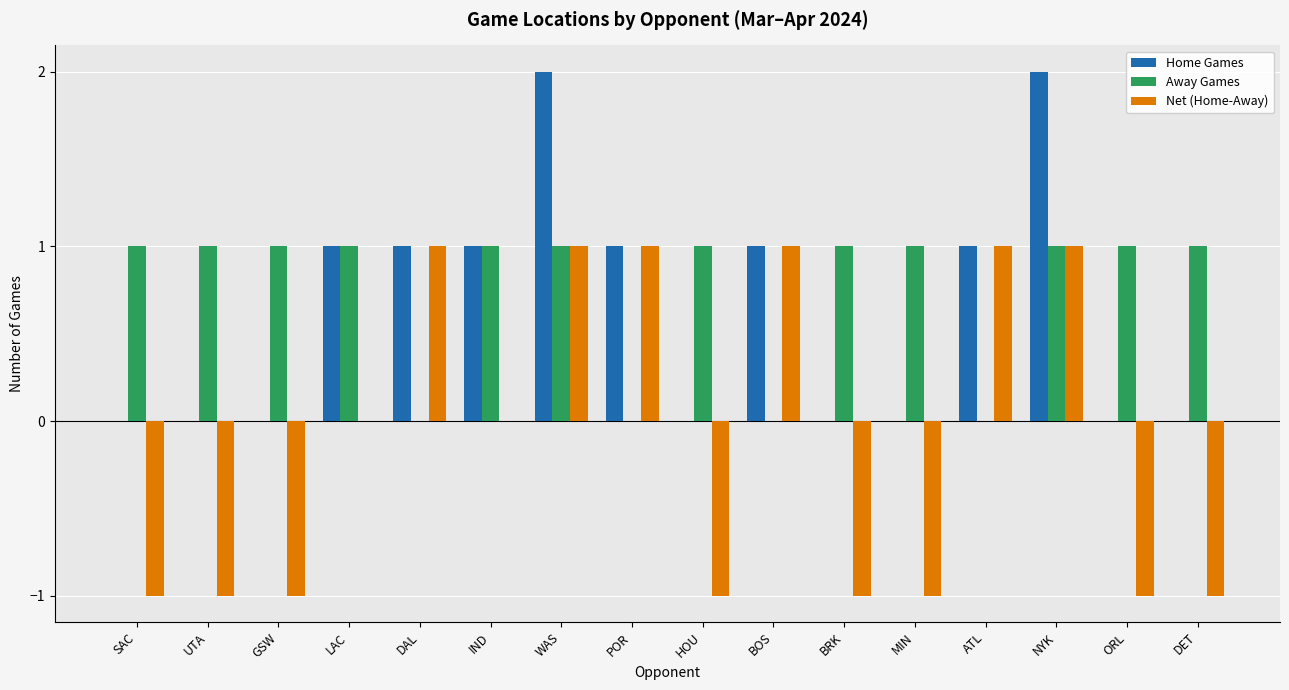

Reading left to right, extract all data points from this chart.

Home Games: SAC=0	UTA=0	GSW=0	LAC=1	DAL=1	IND=1	WAS=2	POR=1	HOU=0	BOS=1	BRK=0	MIN=0	ATL=1	NYK=2	ORL=0	DET=0
Away Games: SAC=1	UTA=1	GSW=1	LAC=1	DAL=0	IND=1	WAS=1	POR=0	HOU=1	BOS=0	BRK=1	MIN=1	ATL=0	NYK=1	ORL=1	DET=1
Net (Home-Away): SAC=-1	UTA=-1	GSW=-1	LAC=0	DAL=1	IND=0	WAS=1	POR=1	HOU=-1	BOS=1	BRK=-1	MIN=-1	ATL=1	NYK=1	ORL=-1	DET=-1